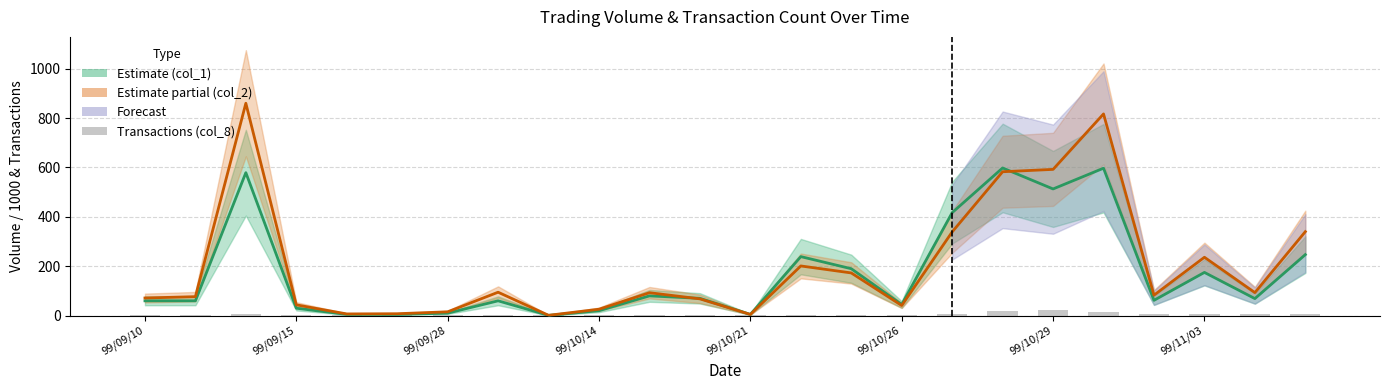

Reading right to left, list all the values displayed in this chart.

col_1 (volume/1k): 247.0	69.0	175.0	62.0	597.0	513.0	598.0	417.0	45.0	190.0	239.0	5.0	70.0	80.0	20.0	1.0	60.0	10.0	5.0	5.0	30.0	579.0	60.0	60.0
col_2 (turnover/1k): 340.1	93.2	236.3	82.8	816.9	592.3	582.7	338.9	41.0	172.9	201.2	4.8	67.9	92.8	26.0	1.3	94.8	15.5	7.7	6.9	43.7	860.0	76.8	71.4
col_8 (transactions): 7.0	6.0	7.0	7.0	13.0	23.0	17.0	7.0	2.0	4.0	4.0	1.0	3.0	1.0	1.0	1.0	1.0	1.0	1.0	1.0	2.0	8.0	1.0	2.0